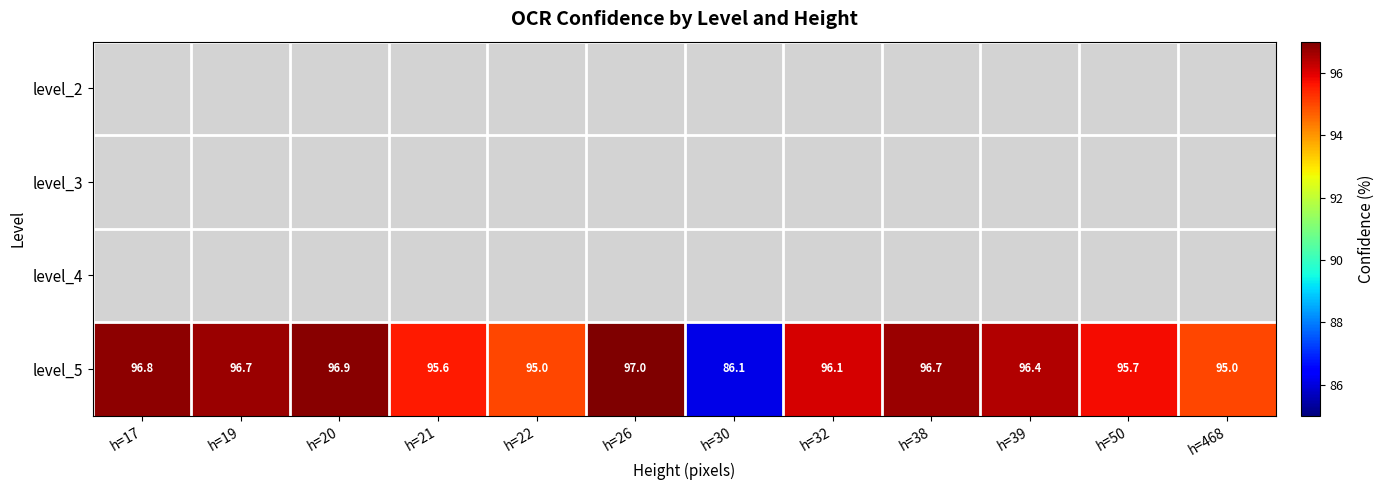

What is the sum of all level_5 values?

1144.0